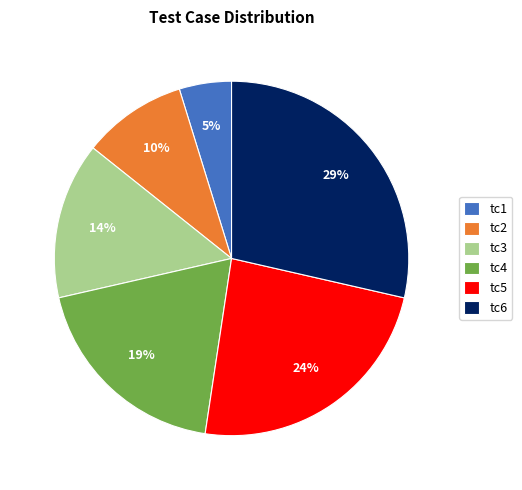

Do tc6 and tc2 together represent more than half of the pie?

No